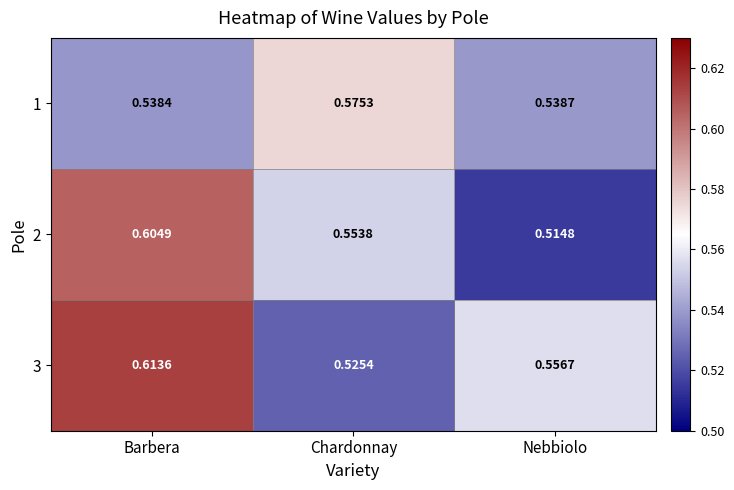

At which category is the sum across all series the highest?

Barbera